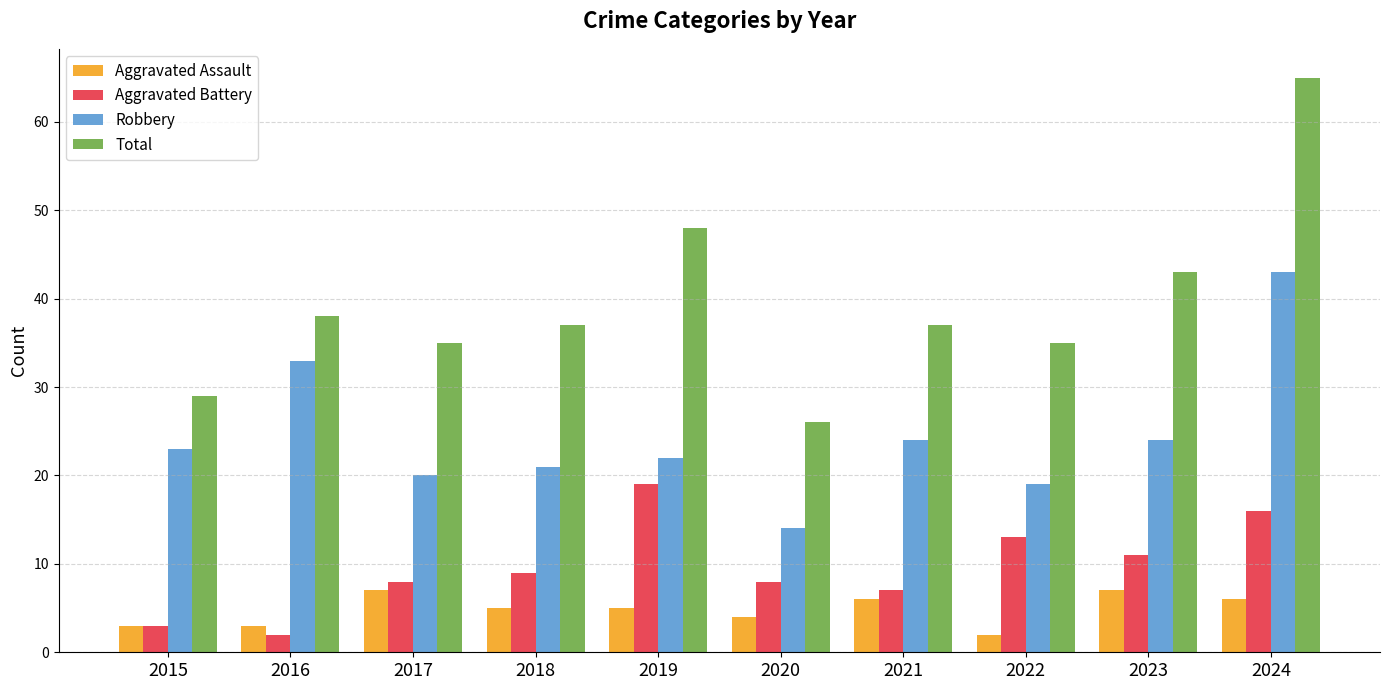

What is the spread (max minus min) of values at 2021?

31